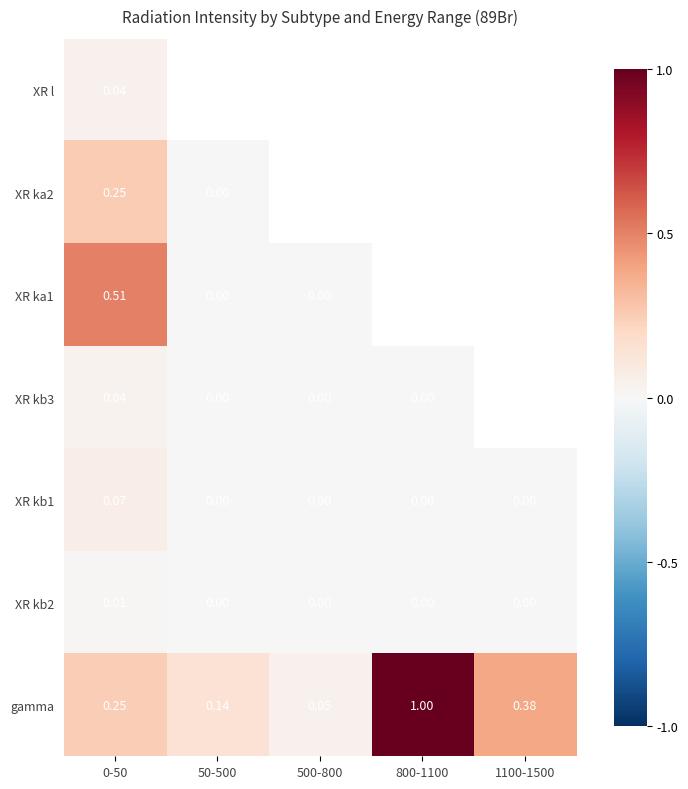

Is the value of XR kb3 at 0-50 greater than the value of XR ka1 at 50-500?

Yes